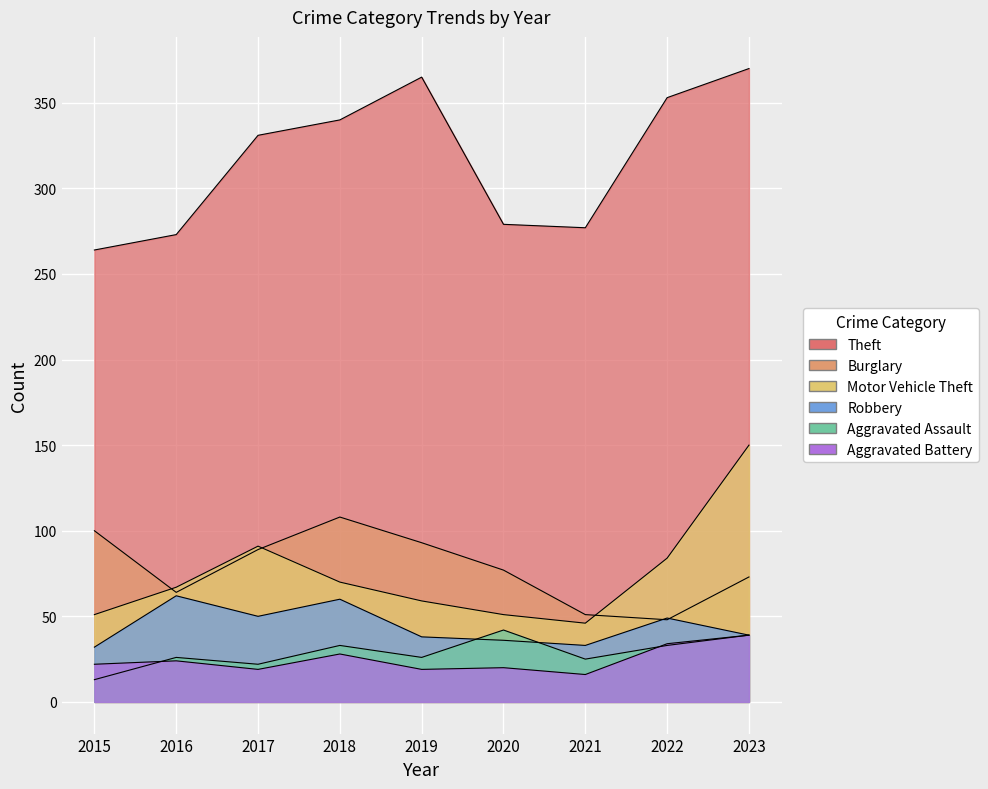

What is the difference between the Motor Vehicle Theft values at 2022 and 2015?

33